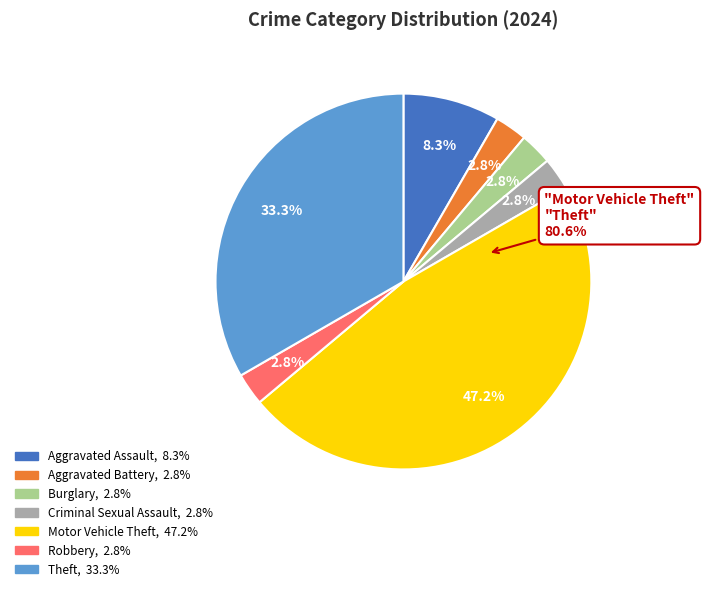

Is the sum of Robbery and Motor Vehicle Theft greater than half?

No